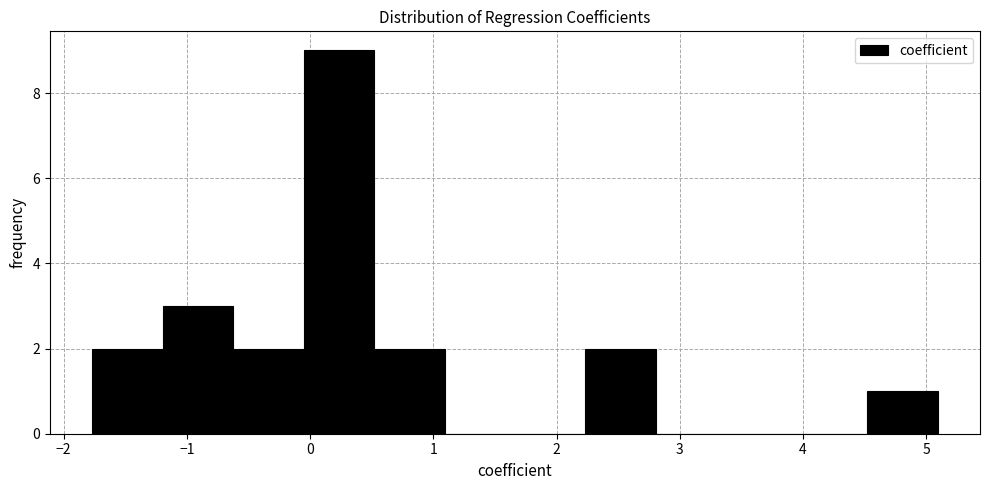

Which range on the x-axis has the tallest bar?

-0.1 to 0.5